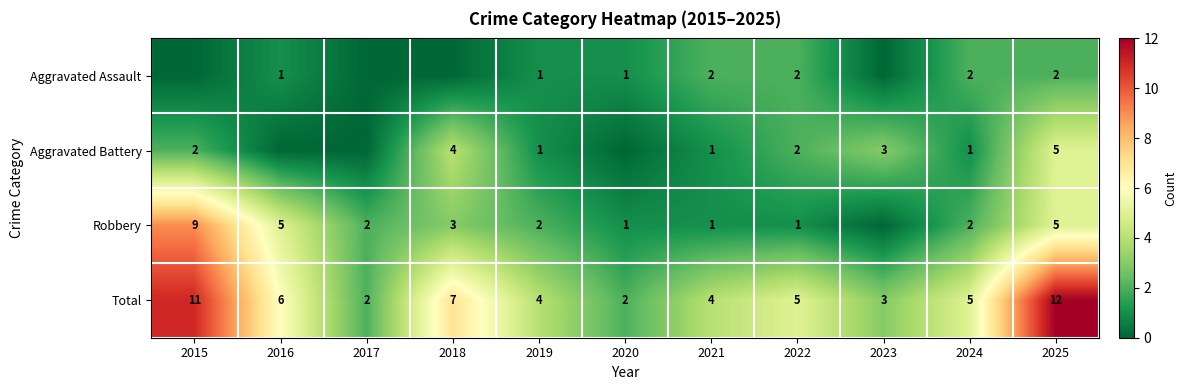

What is the sum of the Robbery values at 2020 and 2018?

4